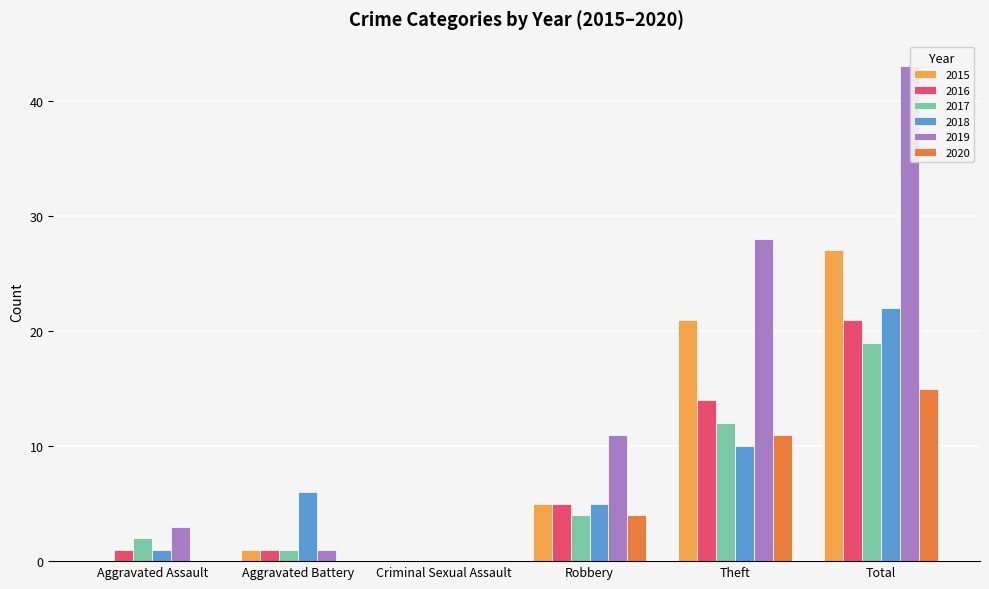

Reading right to left, list all the values displayed in this chart.

2015: 27	21	5	0	1	0
2016: 21	14	5	0	1	1
2017: 19	12	4	0	1	2
2018: 22	10	5	0	6	1
2019: 43	28	11	0	1	3
2020: 15	11	4	0	0	0